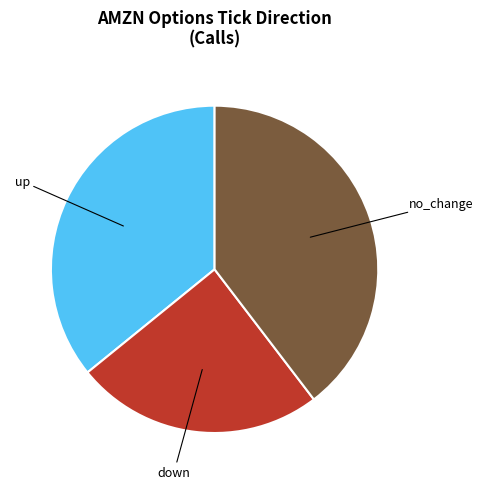

Is there a majority slice in this chart?

No